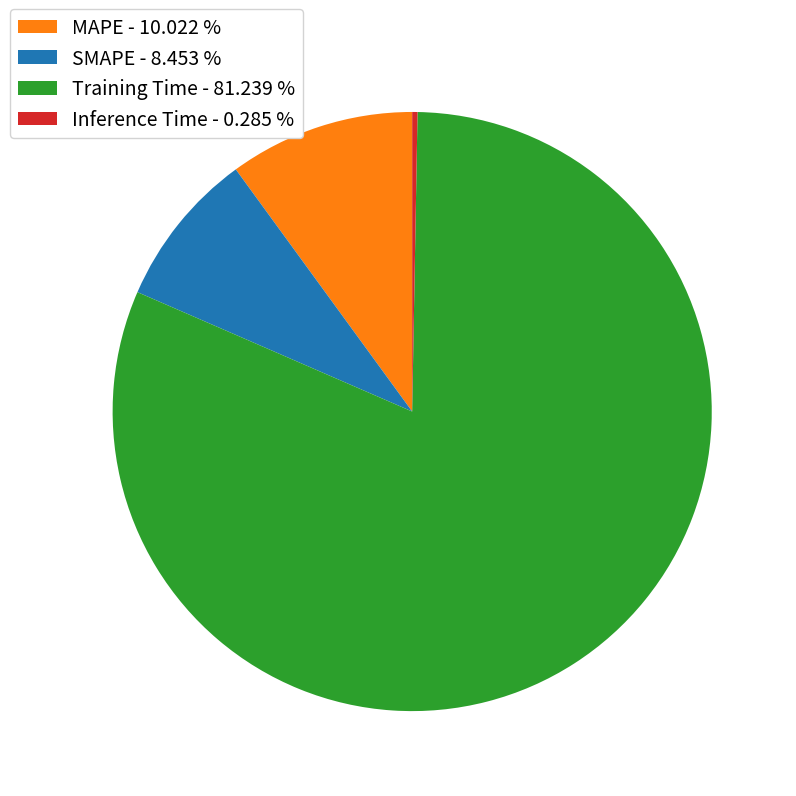

True or false: MAPE accounts for 18% of the total.

False